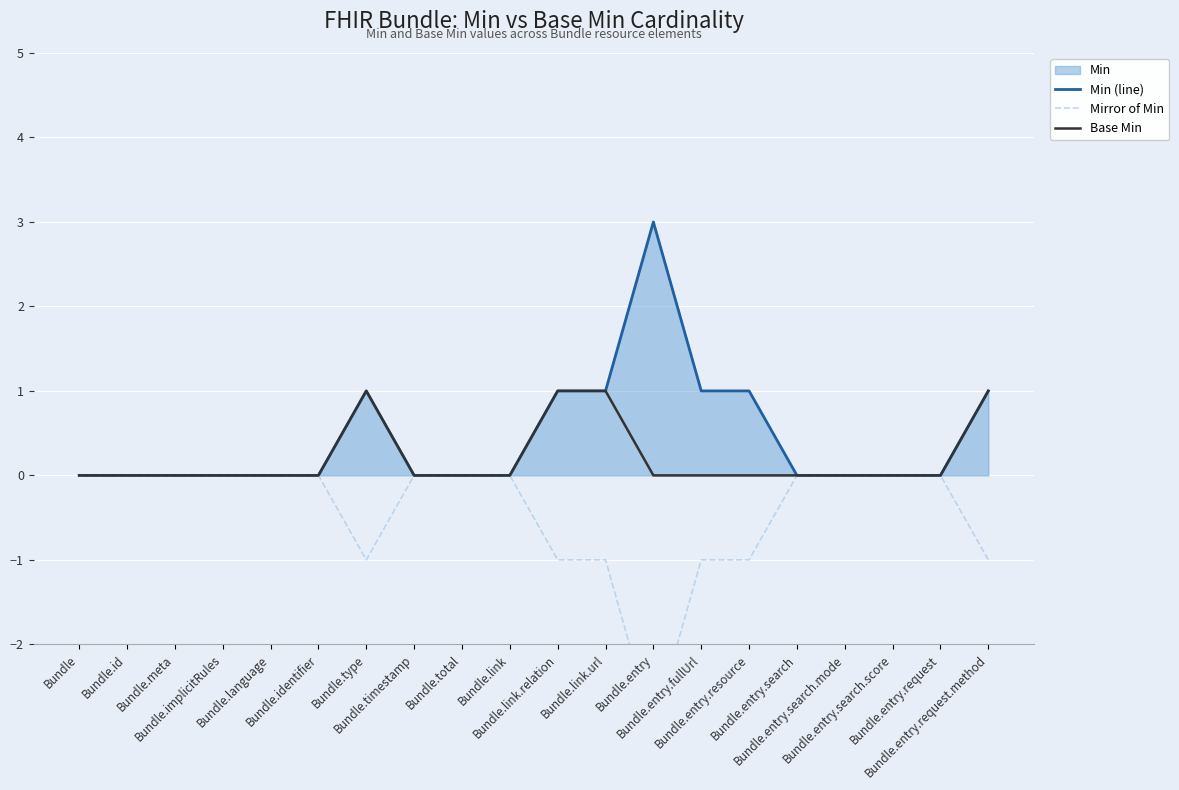

What is the difference between the highest and lowest values at Bundle.link.url?

2